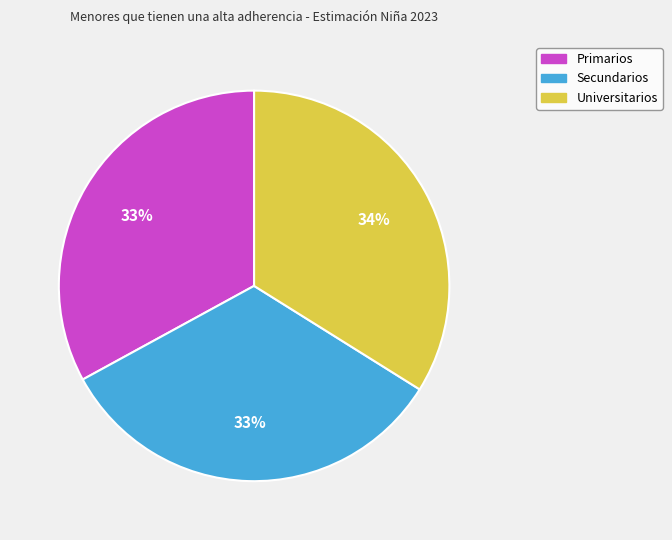

To the nearest percent, what percentage of the pie is Secundarios?

33%